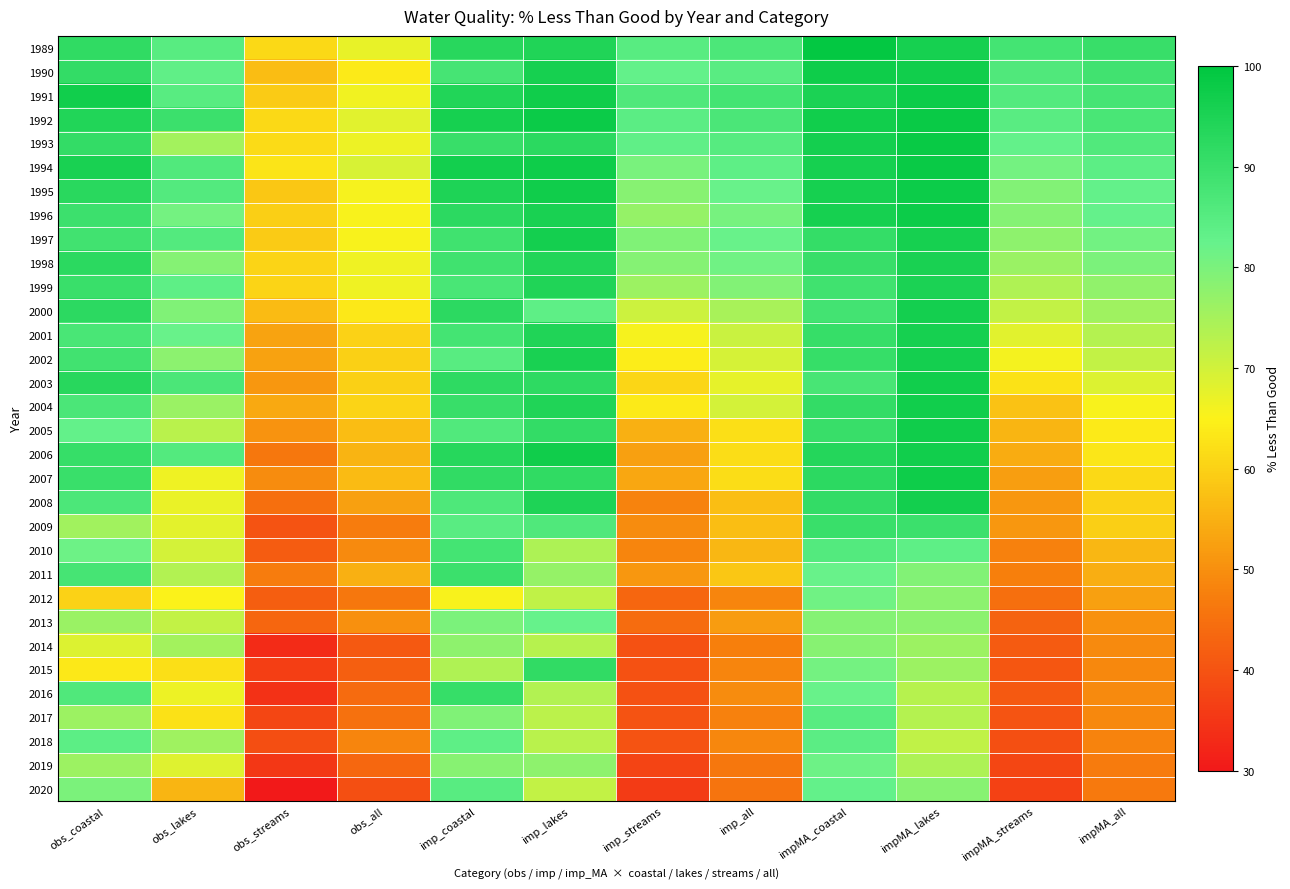

What is the spread (max minus min) of values at imp_all?

42.6